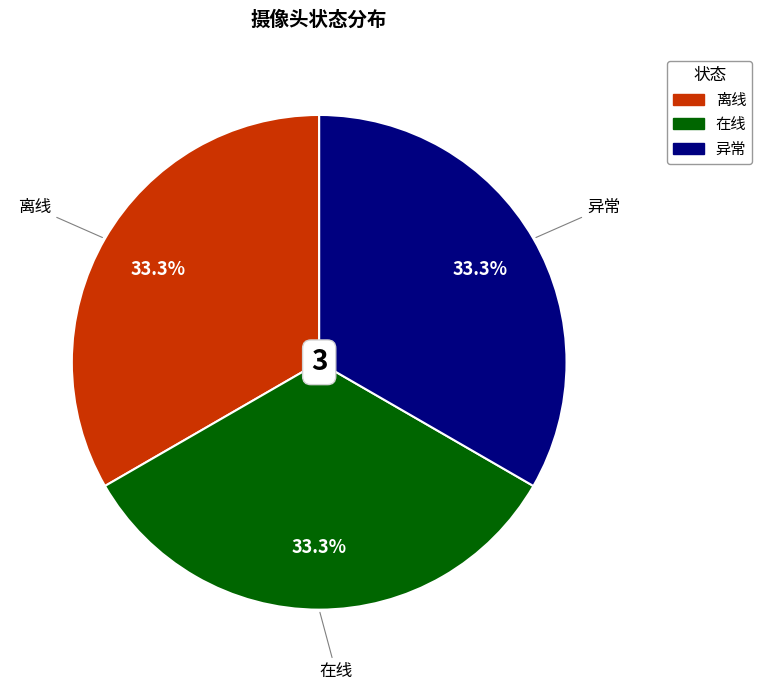

Is there any slice that represents more than half of the pie?

No